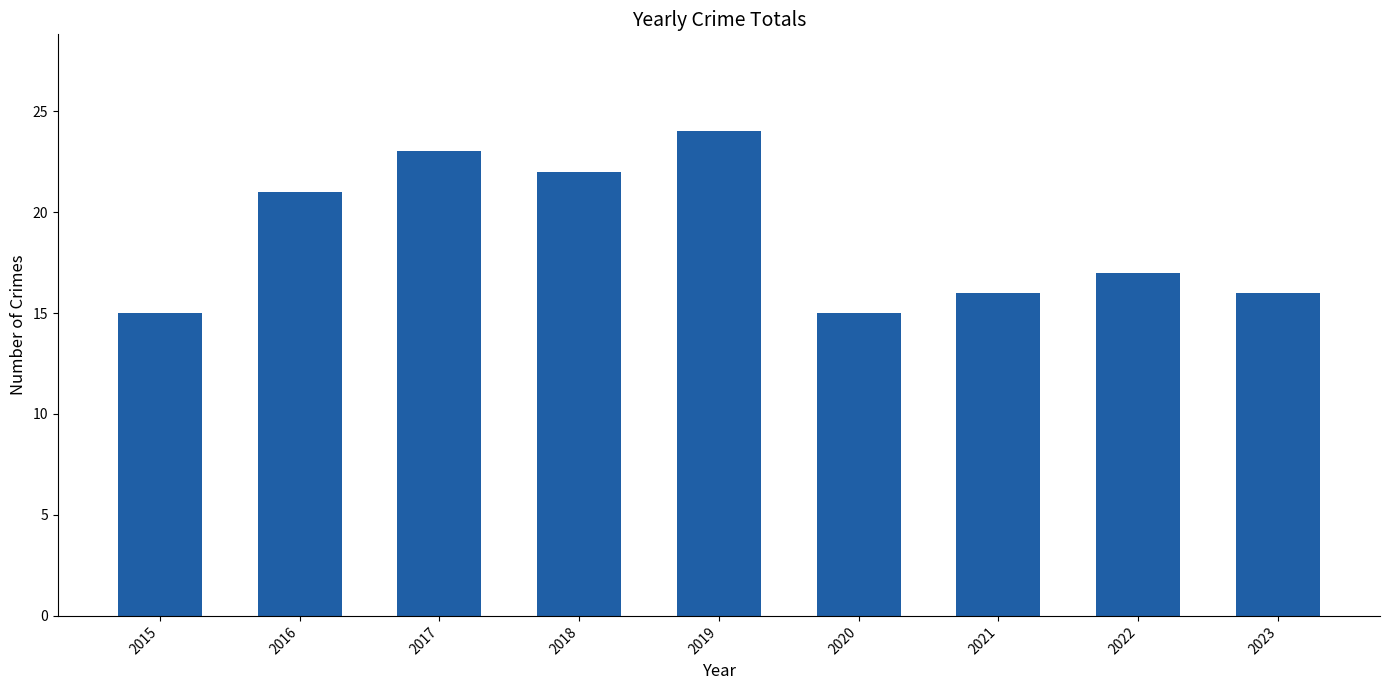

What is the difference between the second highest and second lowest values?

8